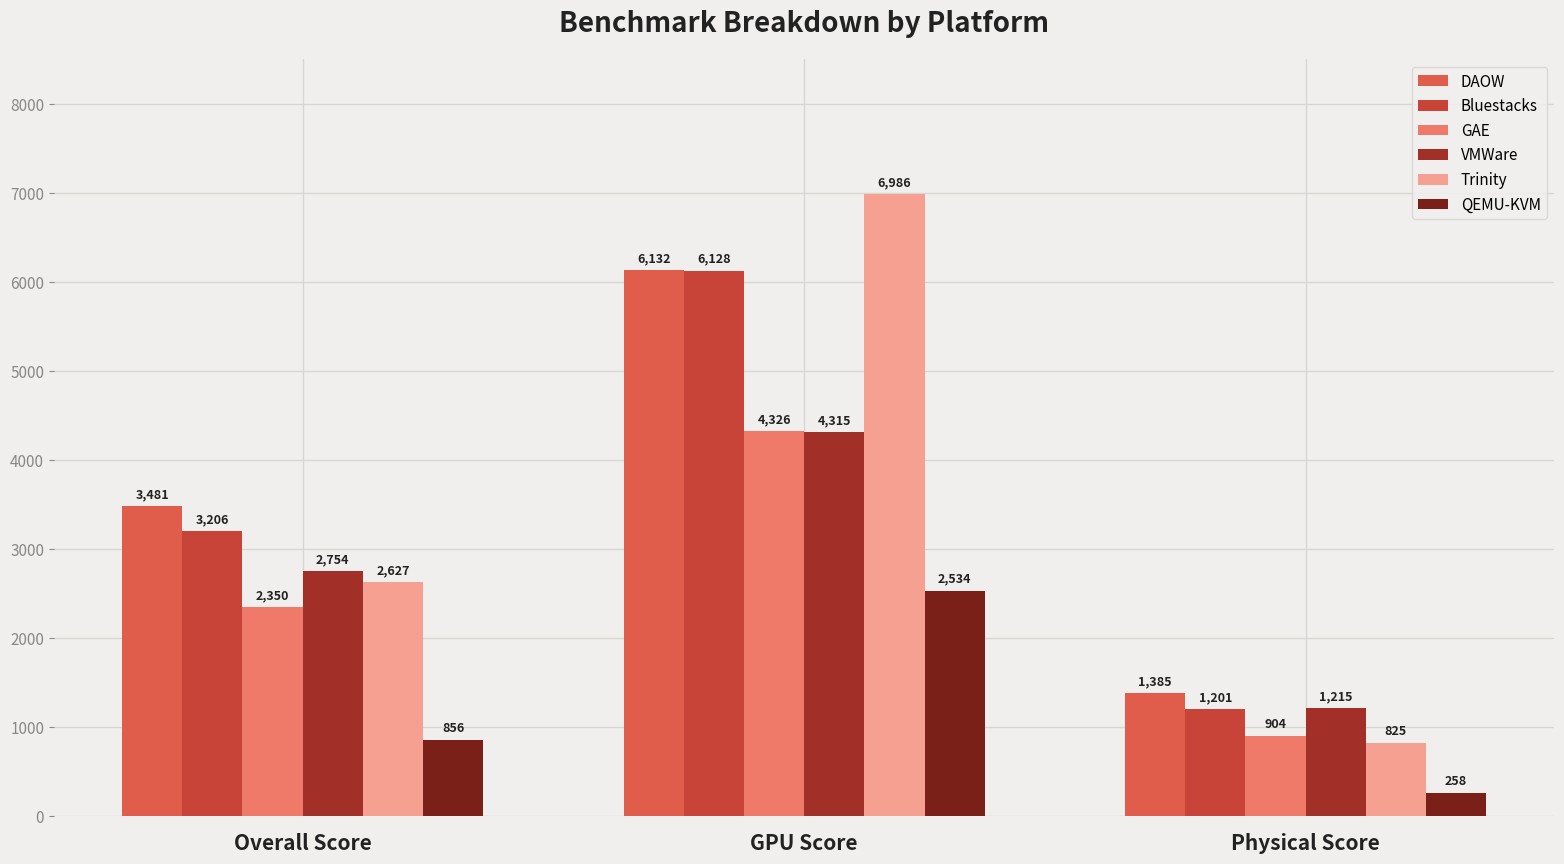

Is the value of VMWare at GPU Score greater than the value of DAOW at Physical Score?

Yes